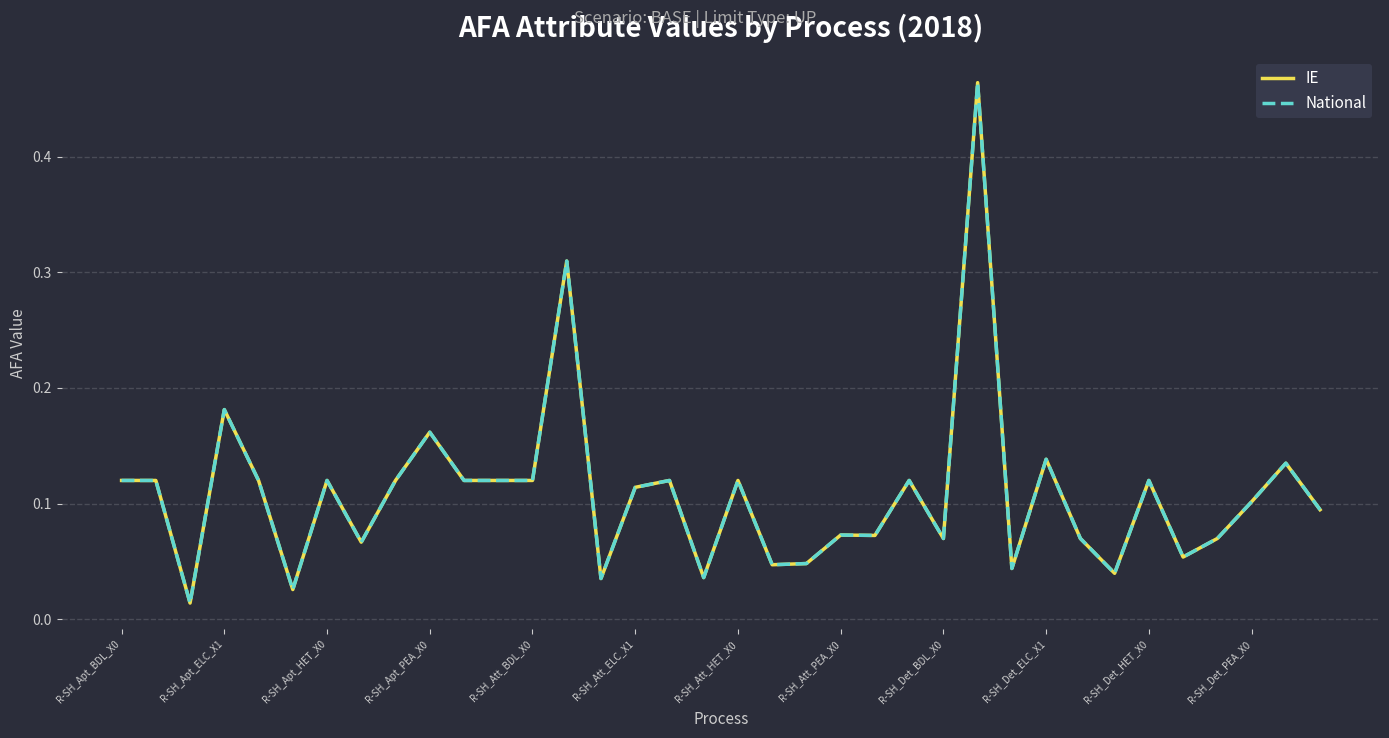

Is this an area chart (filled region under the line)?

No